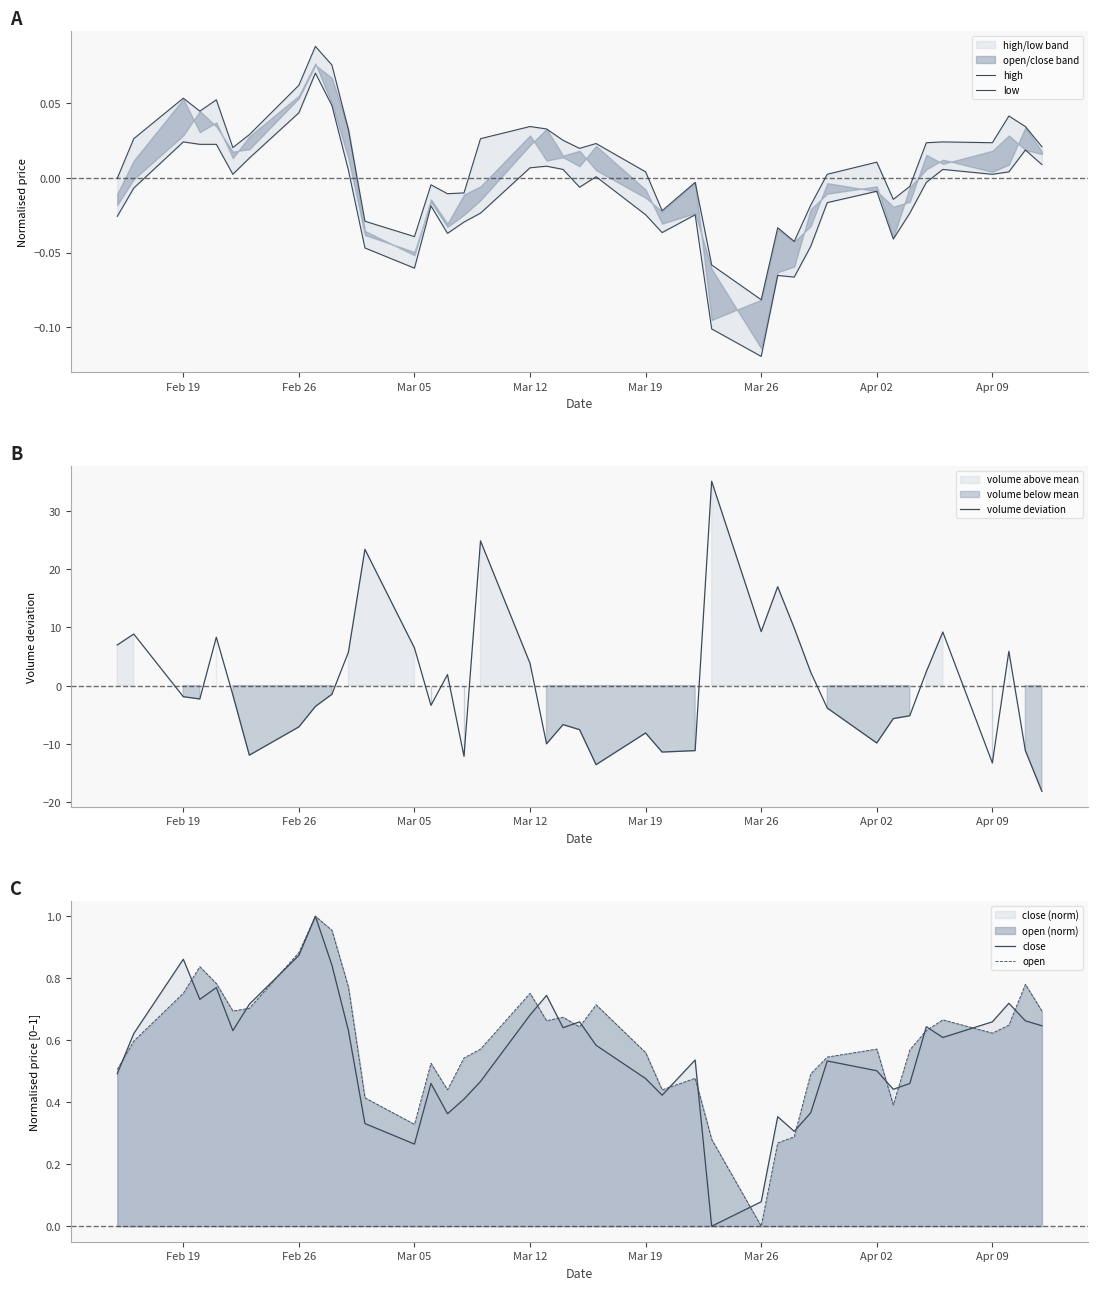

True or false: high and low intersect in this chart.

False